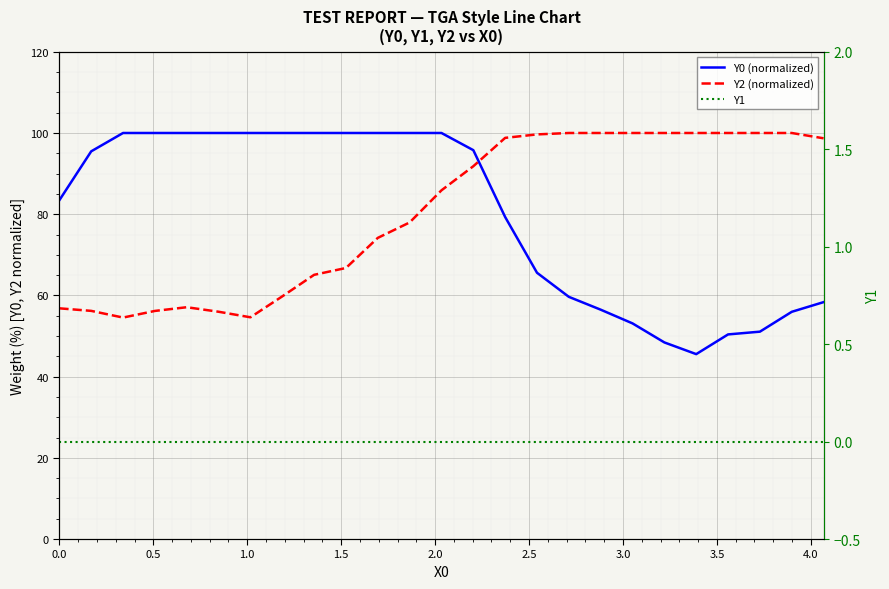

True or false: Y0 (normalized) and Y1 intersect in this chart.

False